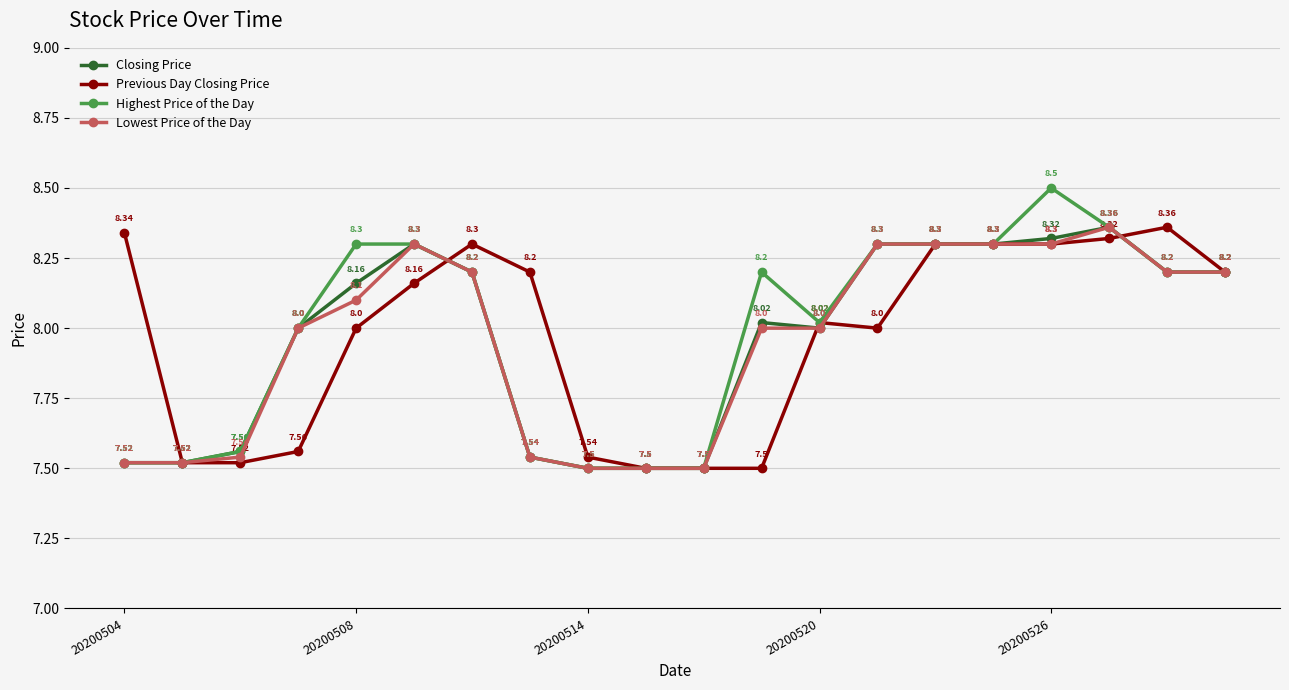

Which series has the largest range (max minus min)?

Highest Price of the Day